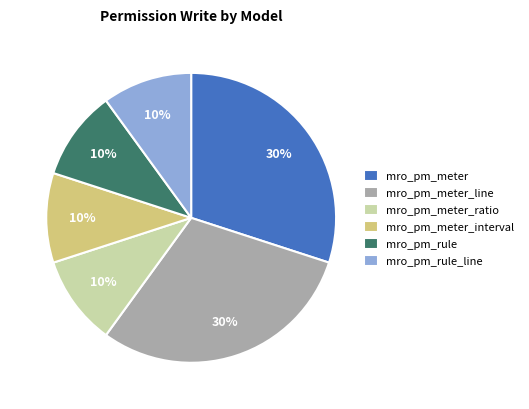

To the nearest percent, what is the average slice percentage?

17%